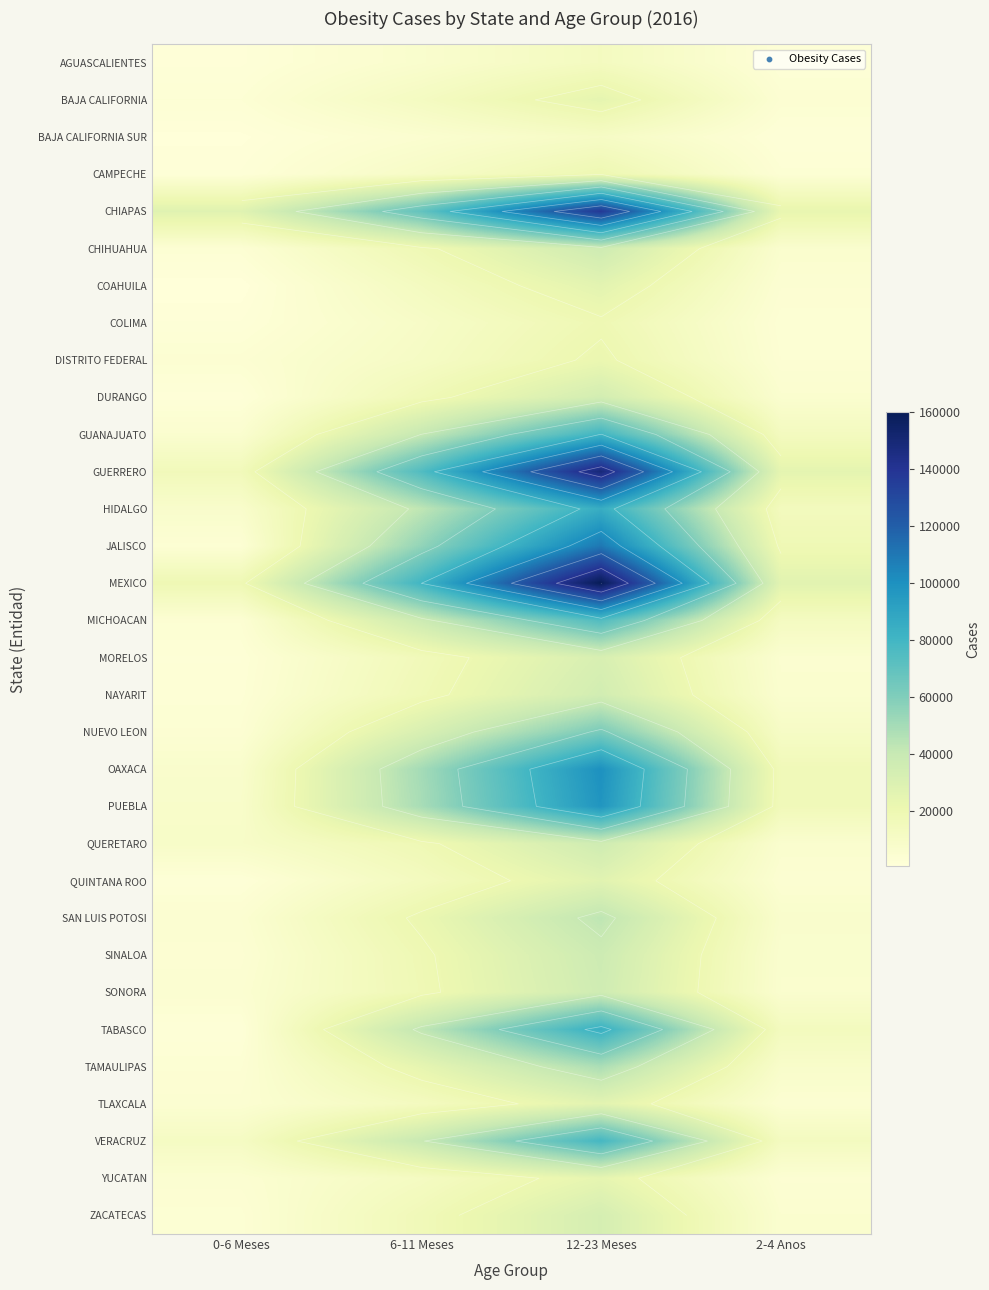

Rank the categories by QUINTANA ROO value from highest to lowest.

12-23 Meses, 6-11 Meses, 2-4 Anos, 0-6 Meses